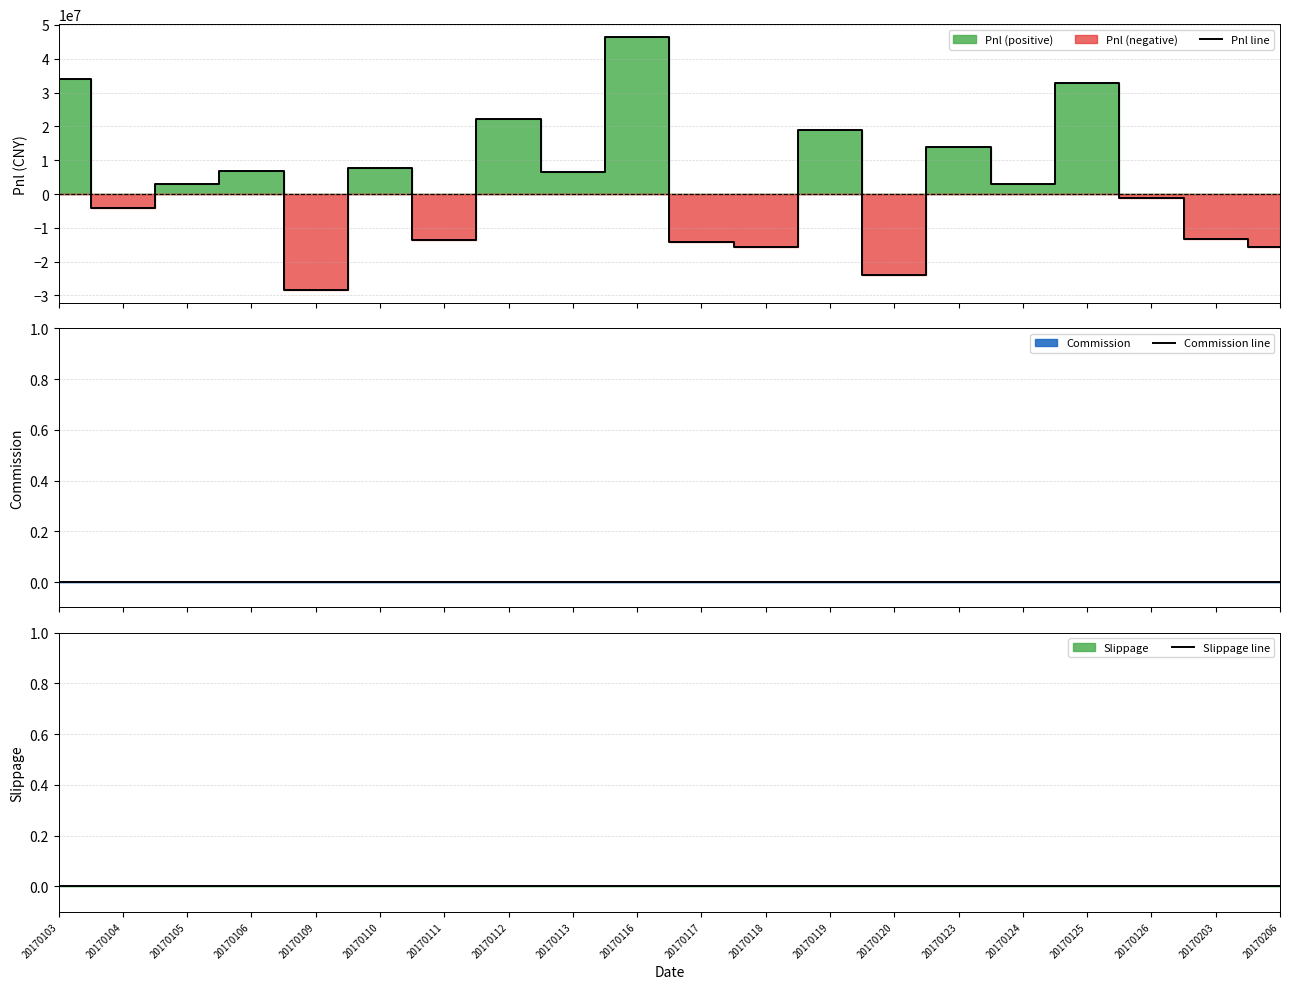

How many lines are shown in the chart?

3